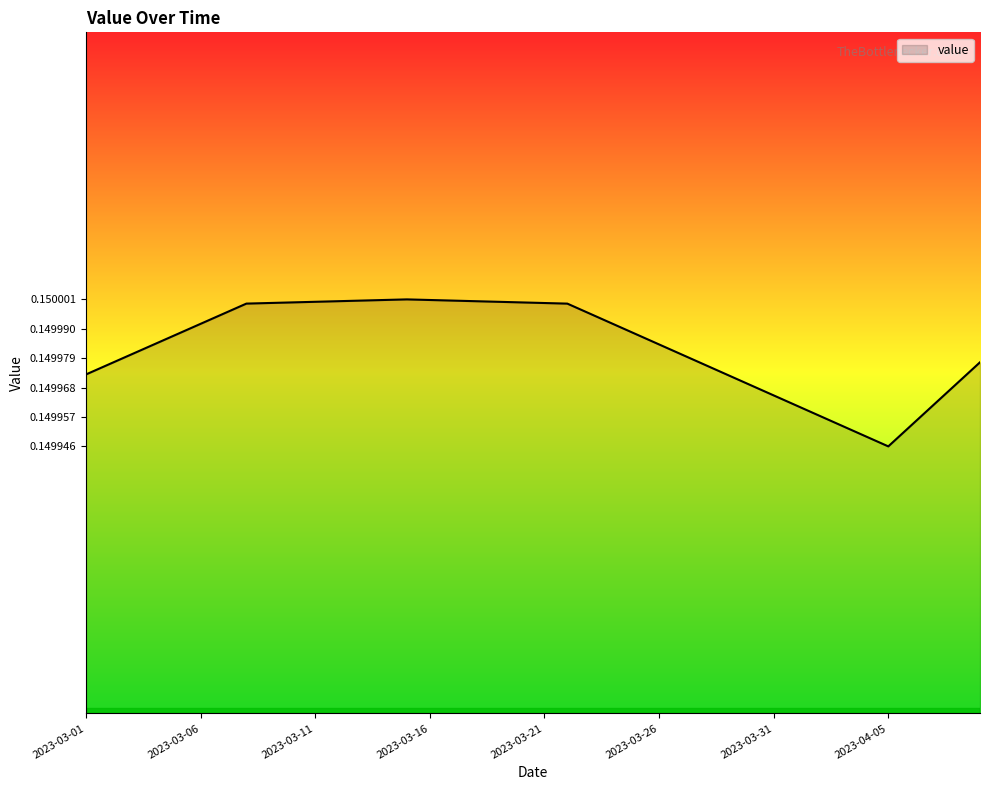

How many lines are shown in the chart?

1